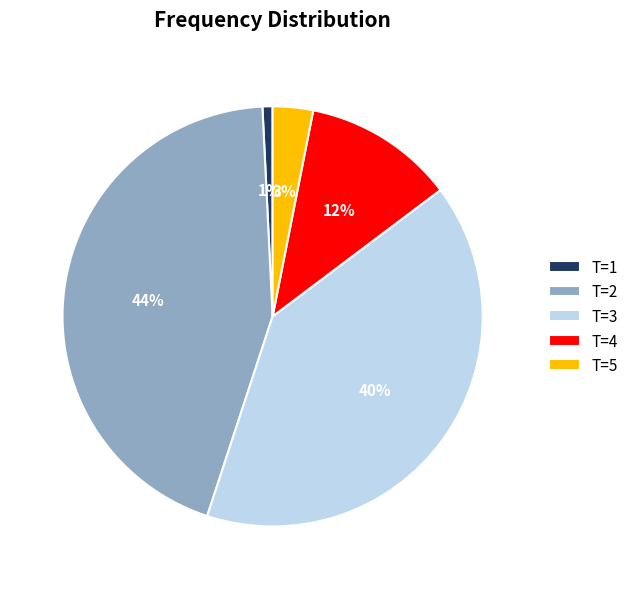

Does T=2 represent more than half of the total?

No